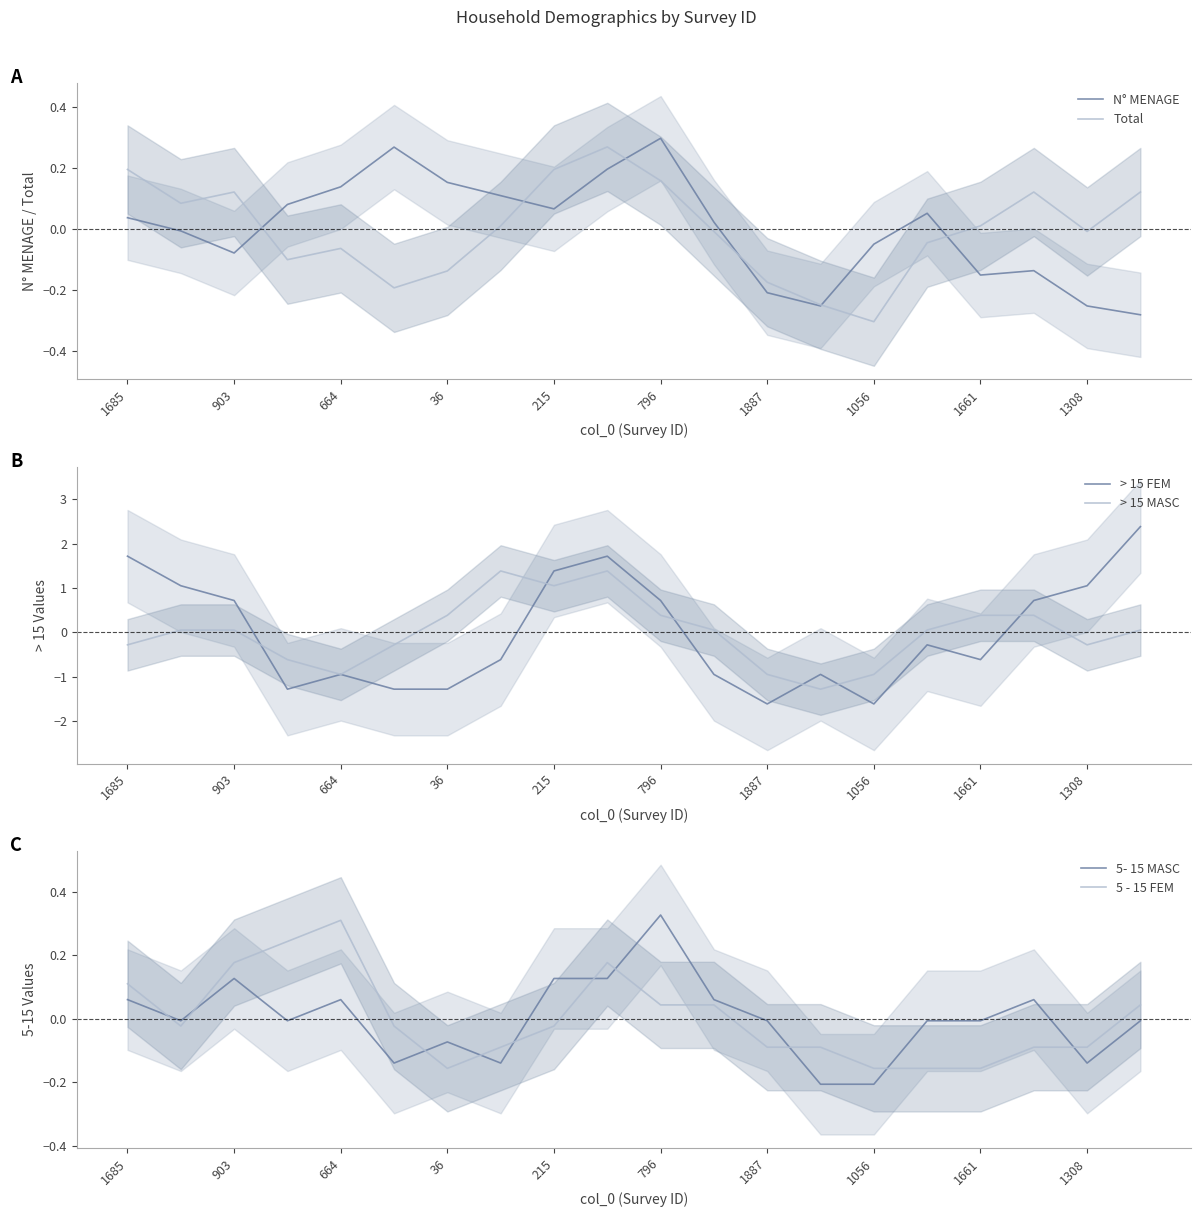

The Total series shows -0.1 at 1056. True or false?

False